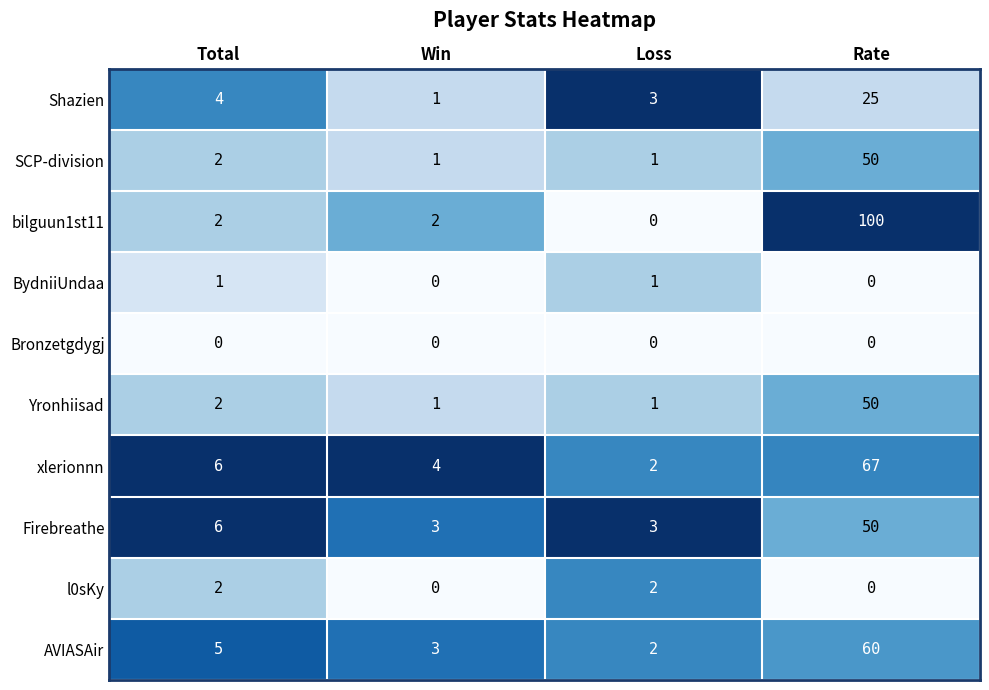

At which label does bilguun1st11 reach its peak?

Rate